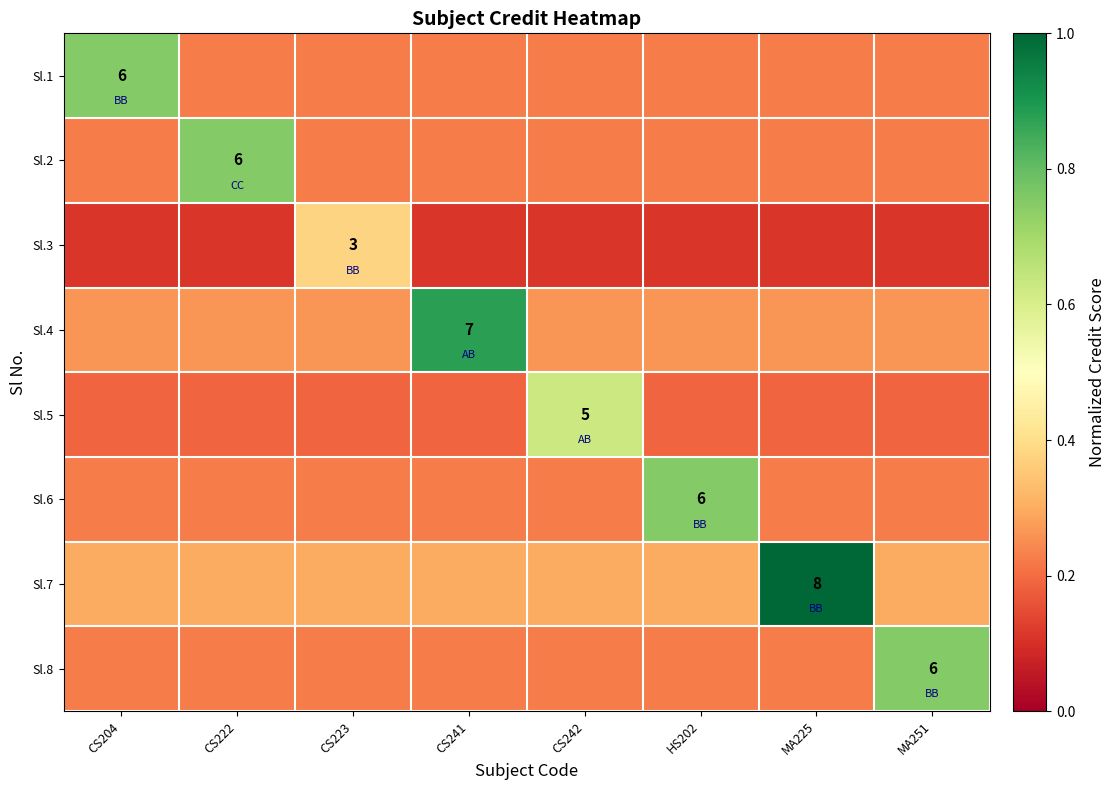

What is the average value of the Sl.5 series?

0.2